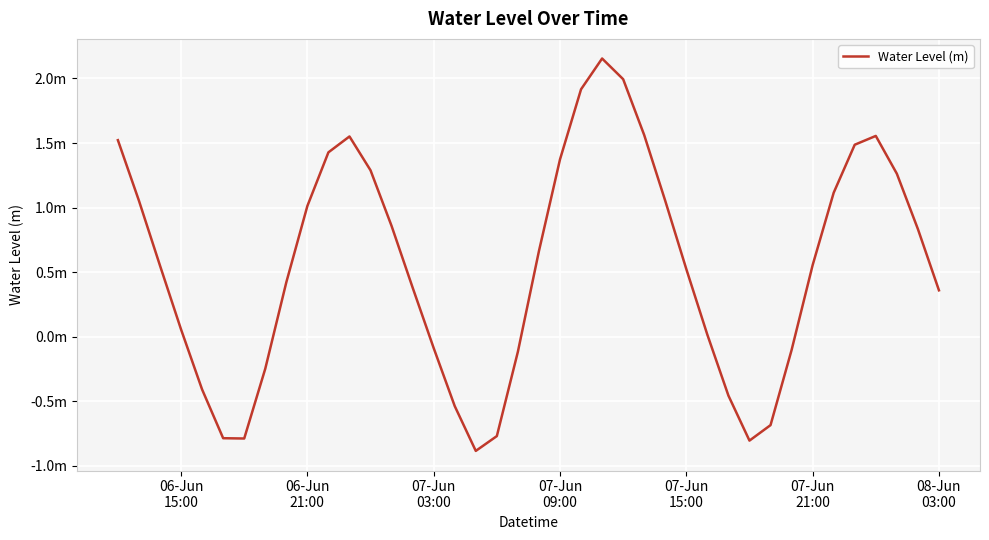

Reading right to left, extract all data points from this chart.

0.4	0.8	1.3	1.6	1.5	1.1	0.6	-0.1	-0.7	-0.8	-0.5	0.0	0.5	1.1	1.6	2.0	2.2	1.9	1.4	0.7	-0.1	-0.8	-0.9	-0.5	-0.1	0.4	0.9	1.3	1.6	1.4	1.0	0.4	-0.2	-0.8	-0.8	-0.4	0.1	0.6	1.1	1.5